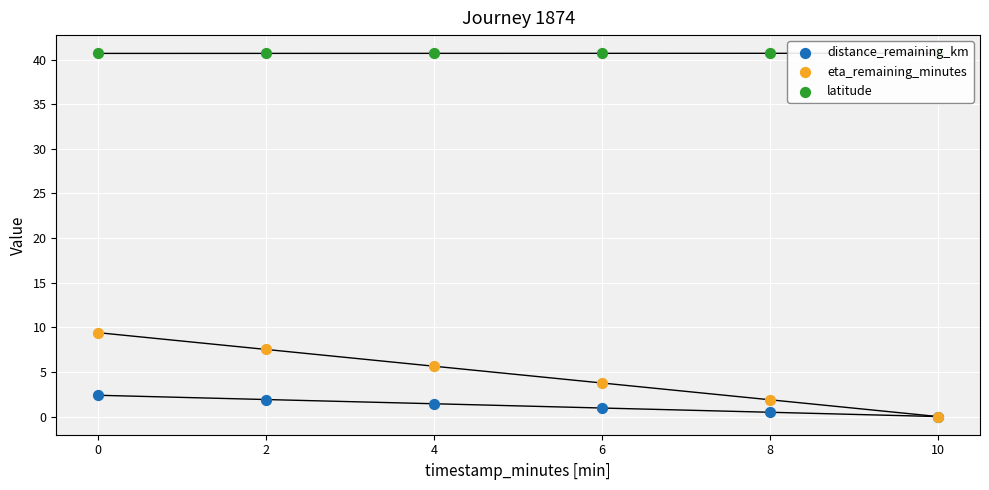

At how many categories does at least one series exceed 18?

6